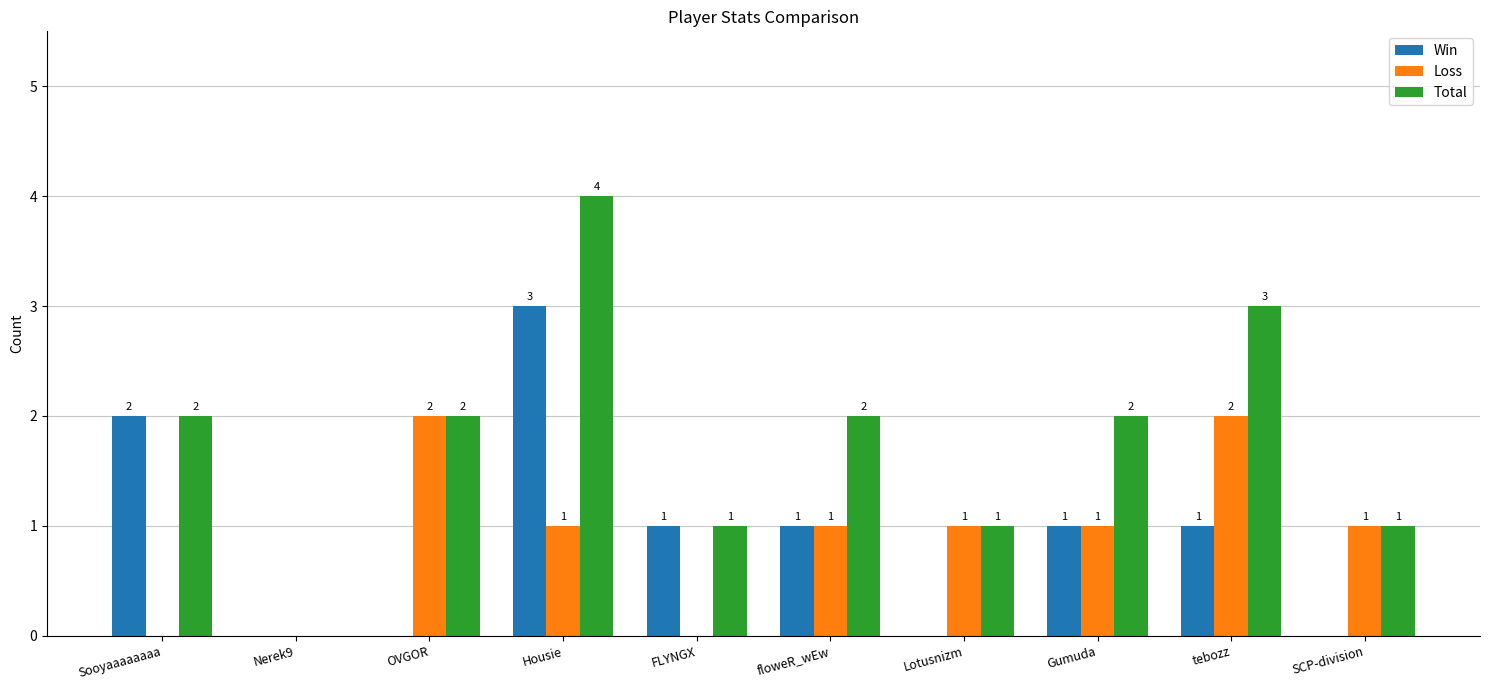

Does the chart contain stacked bars?

No